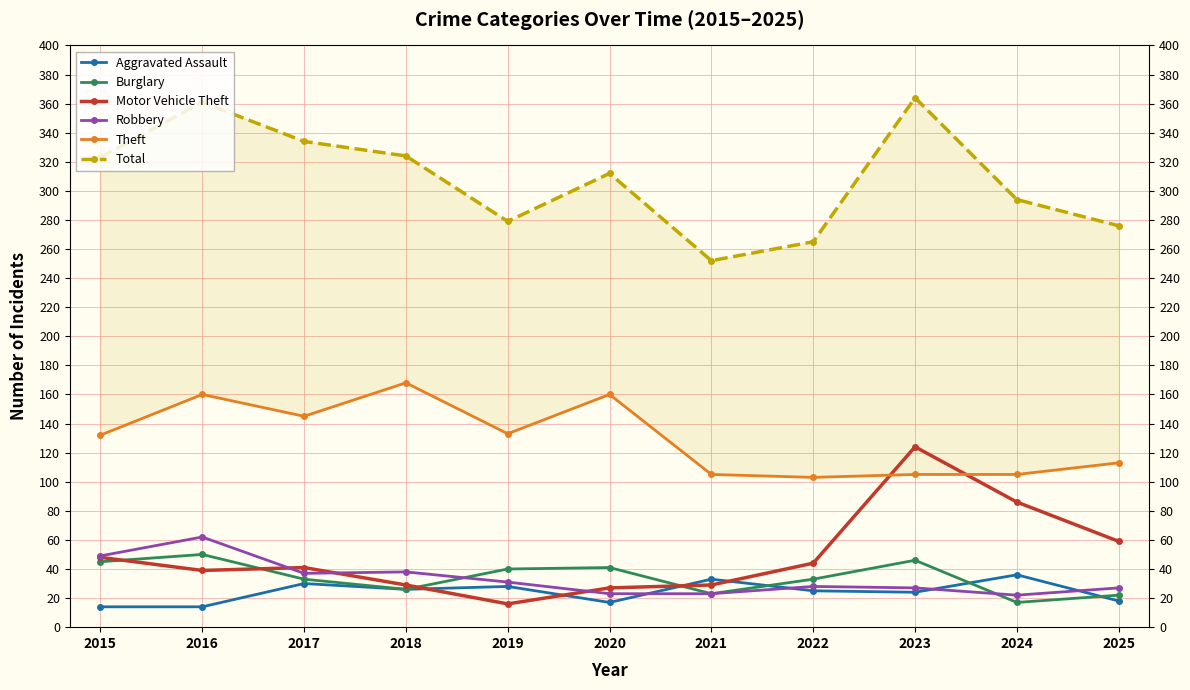

The Aggravated Assault series shows 6 at 2019. True or false?

False